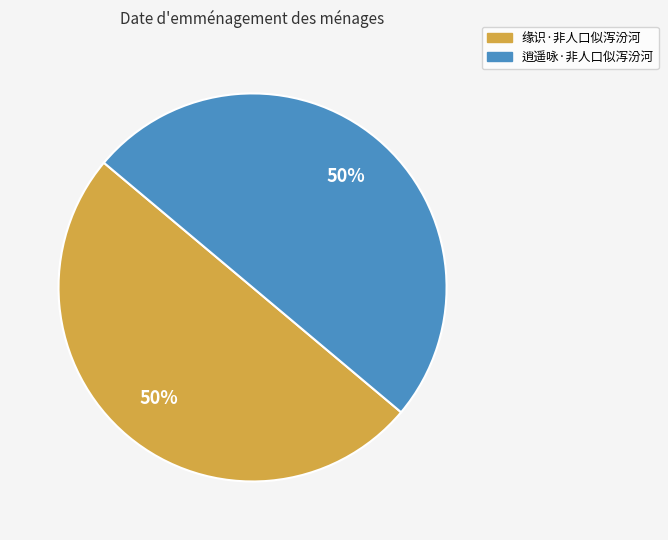

Is it true that 缘识·非人口似泻汾河 is 50% of the pie?

True